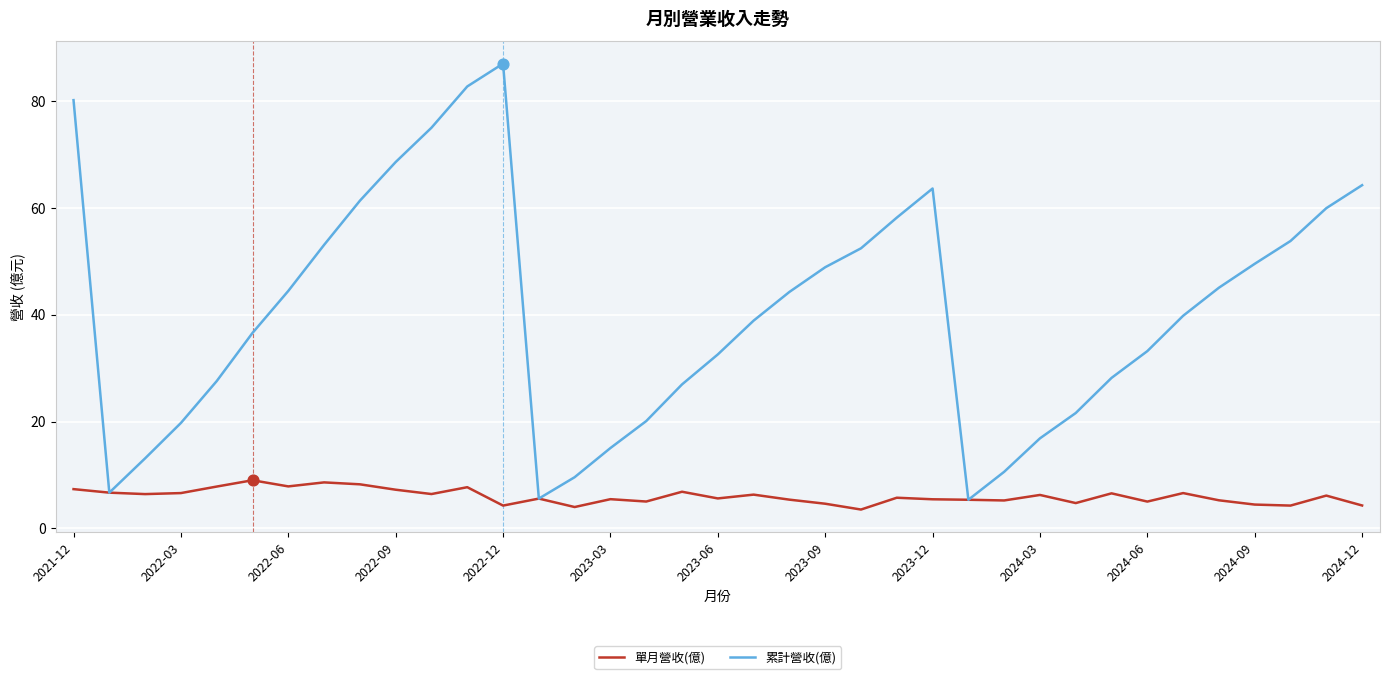

Which series has the largest total across all categories?

累計營收(億)